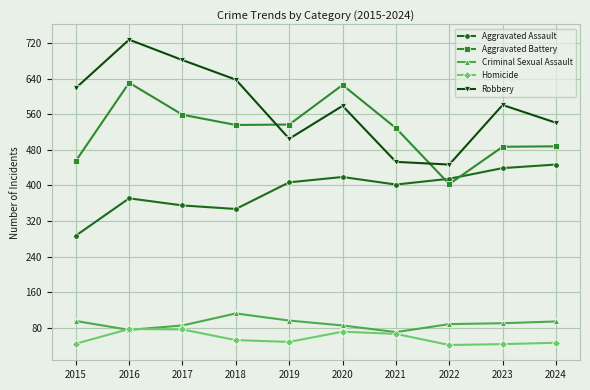

The value of Homicide at 2021 is 66. True or false?

True